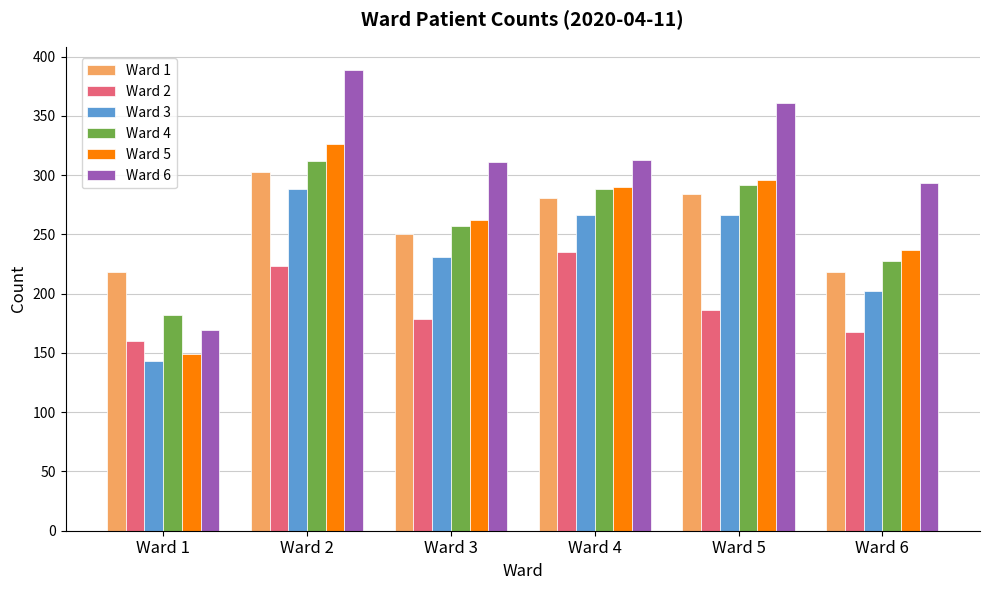

The value of Ward 4 at Ward 2 is 116. True or false?

False